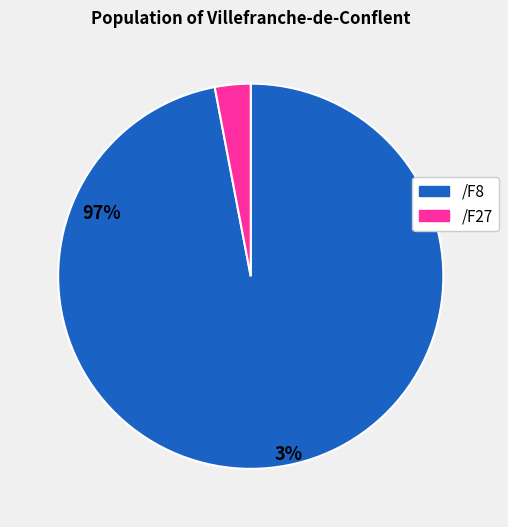

Approximately how many times larger is the value at /F8 compared to /F27?

32.4